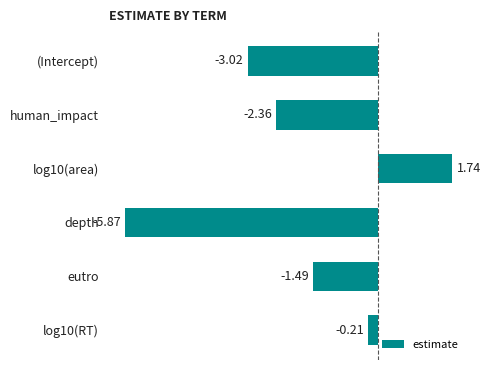

What is the average value?

-1.9